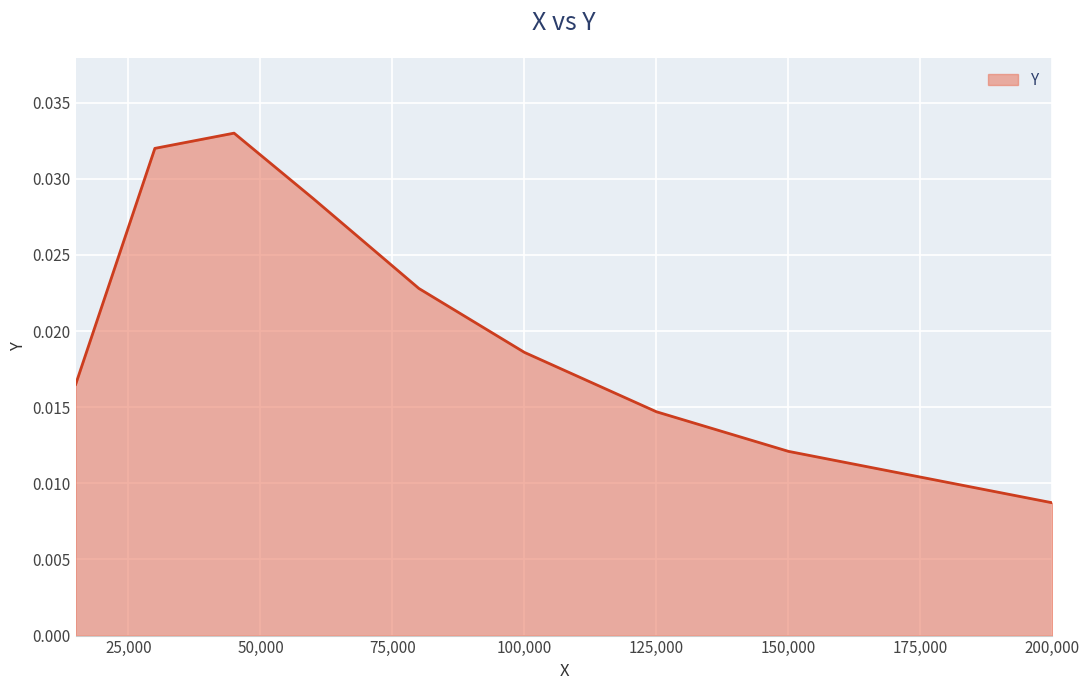

Between 200,000 and 150,000, which is larger?

150,000